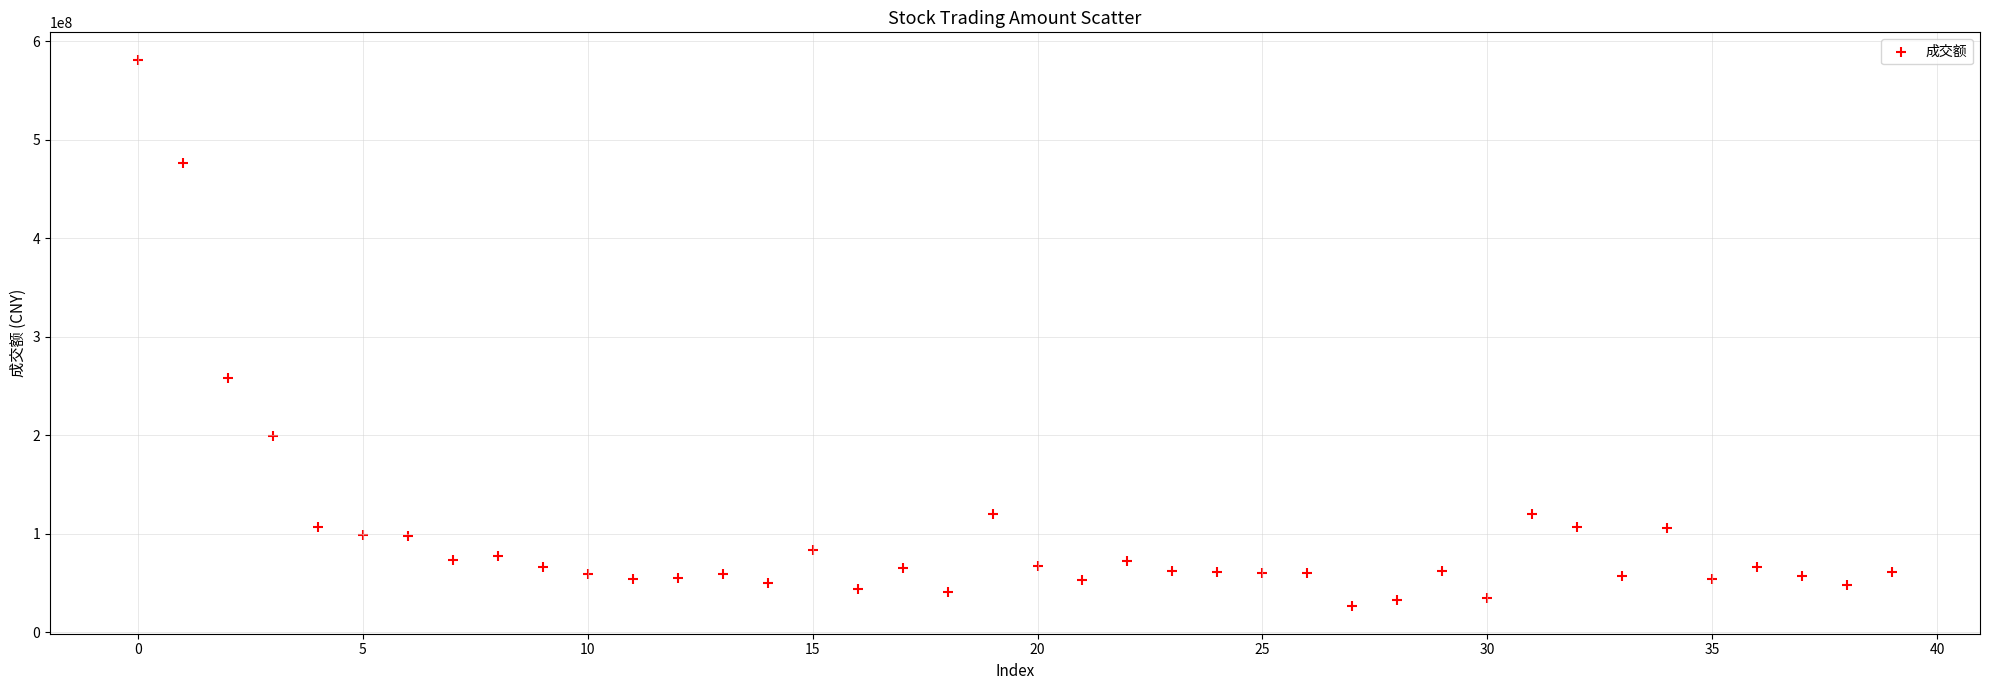

What Y value in the scatter plot is closest to 303763871?

258366407